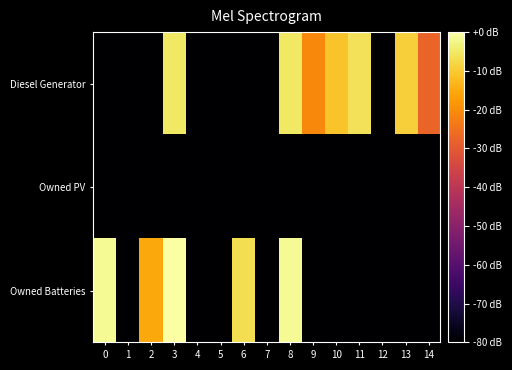

At which category does the chart reach its peak across all series?

3